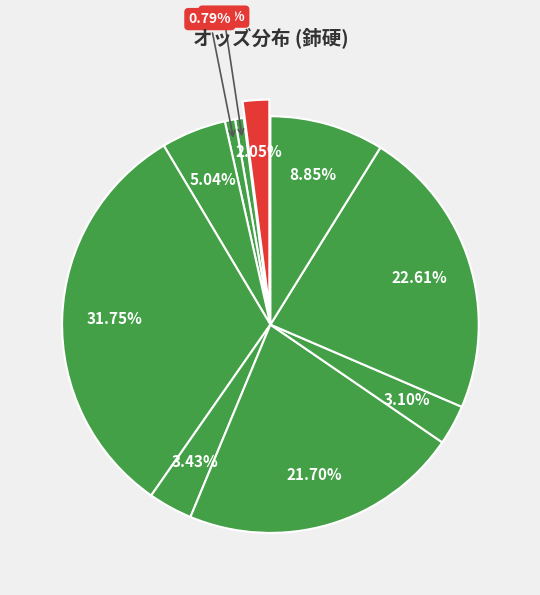

Which slice is the largest?

コウユーヌレエフ